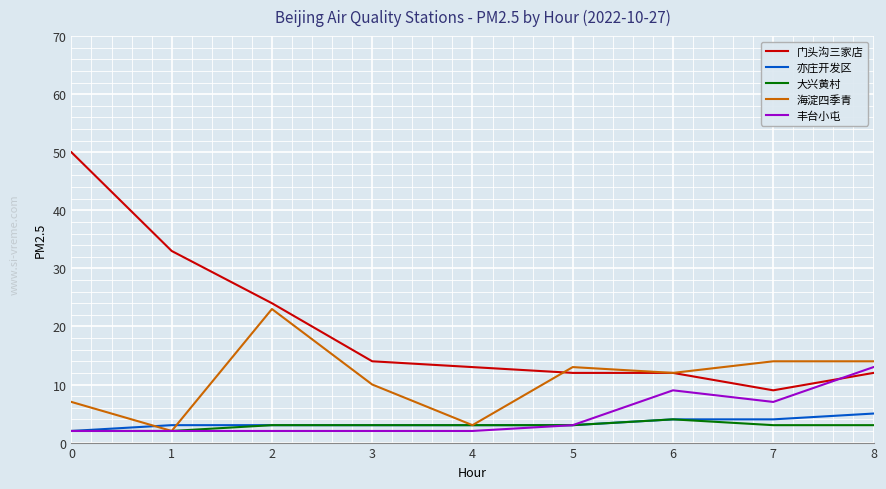

What are all the series names shown in the legend?

门头沟三家店, 亦庄开发区, 大兴黄村, 海淀四季青, 丰台小屯